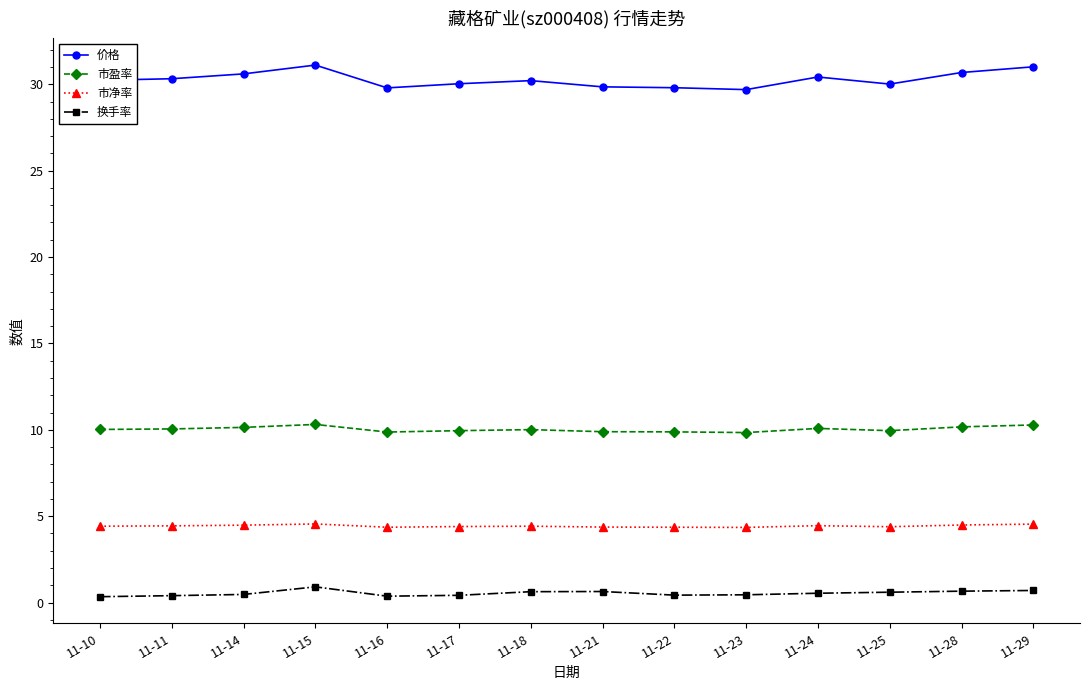

What is the difference between the highest and lowest values at 11-29?

30.3